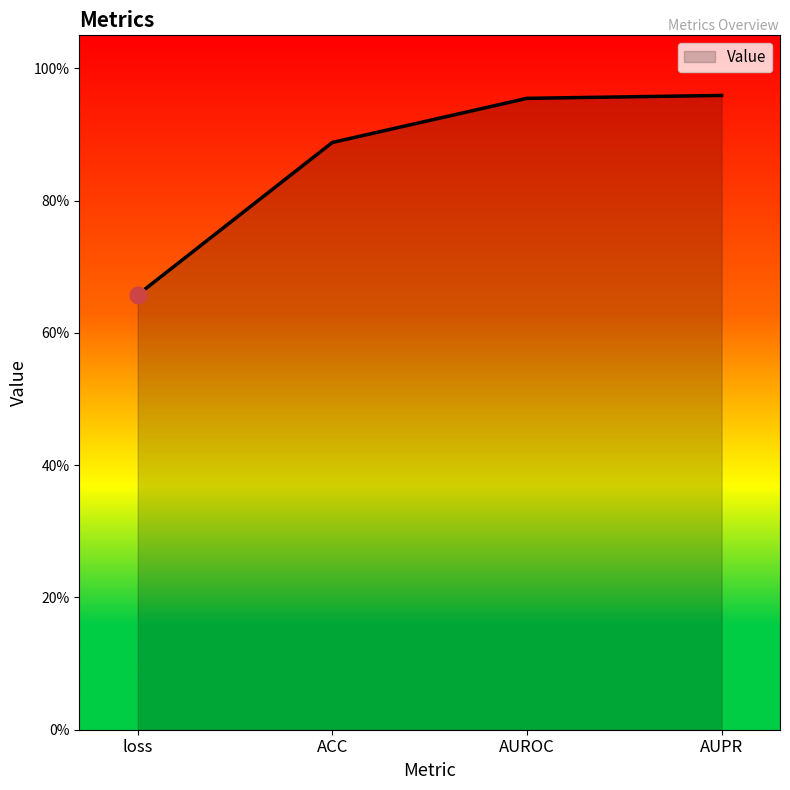

What is the difference between the values at loss and AUROC?

0.3